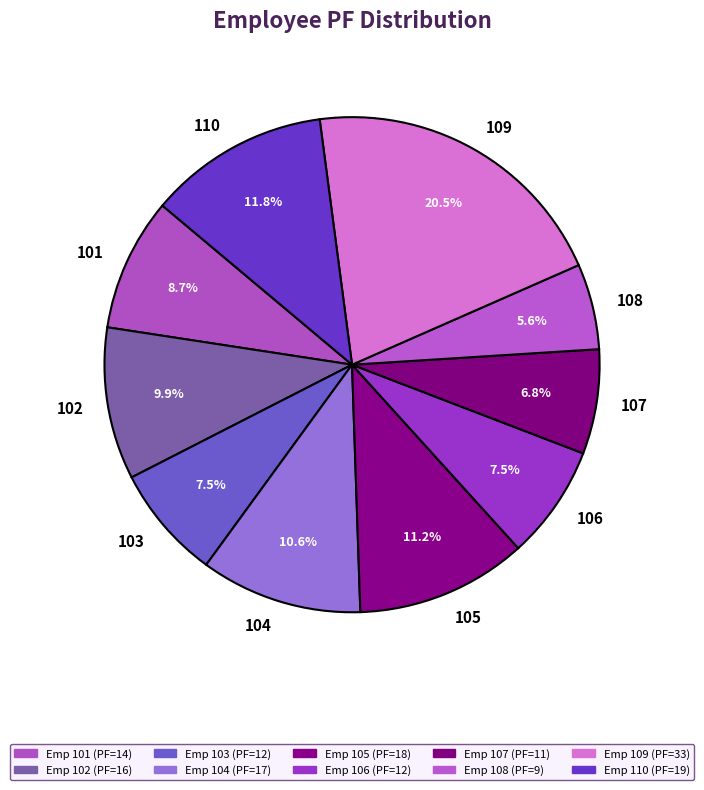

Between 110 and 109, which is larger?

109